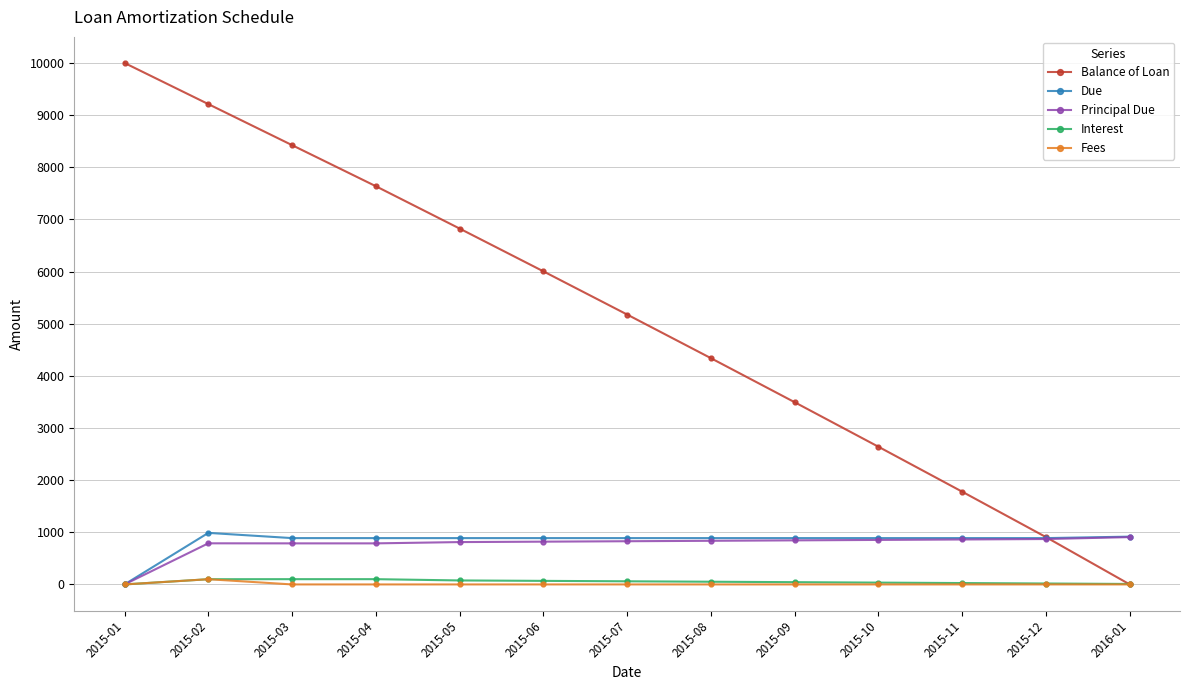

At which label does Balance of Loan reach its minimum?

2016-01